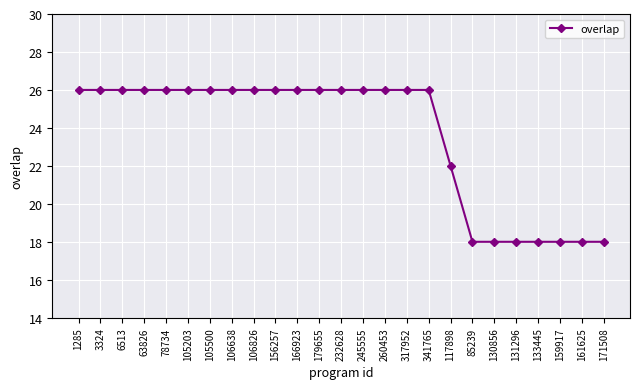

How many lines are shown in the chart?

1